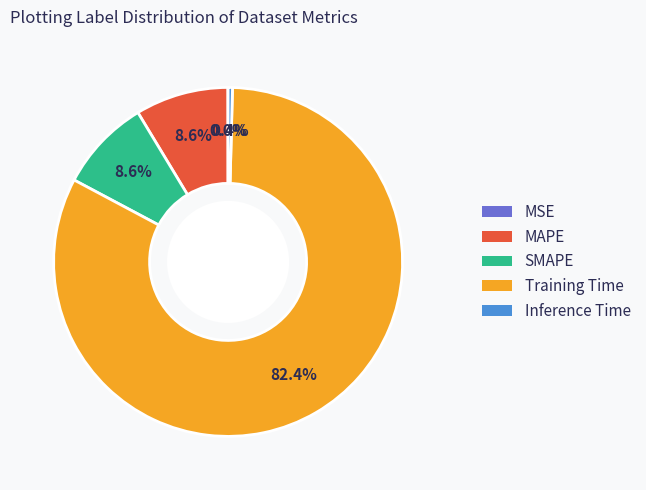

What percentage is the Training Time slice, to the nearest percent?

82%